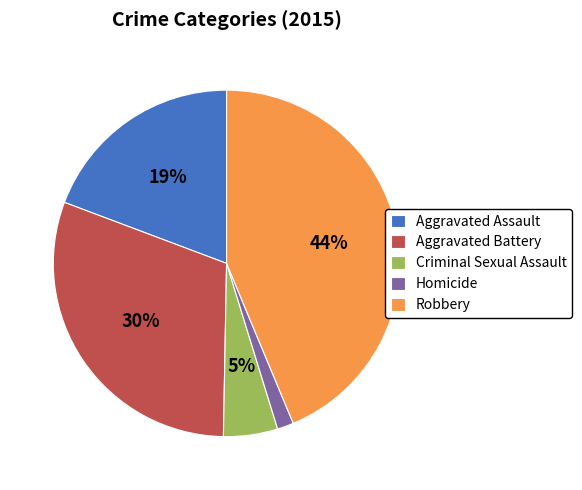

Is it true that Aggravated Assault is 7% of the pie?

False